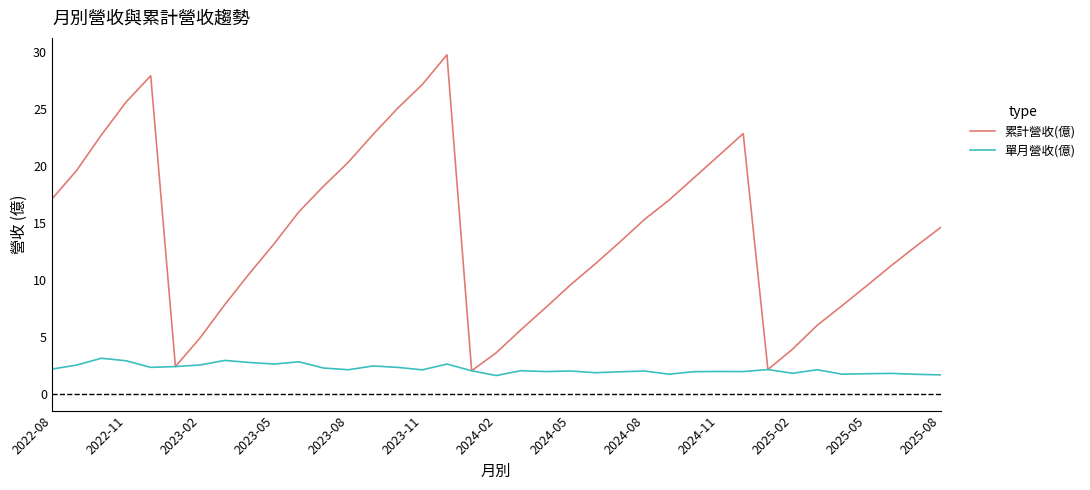

List the series in order of their overall mean, lowest first.

單月營收(億), 累計營收(億)